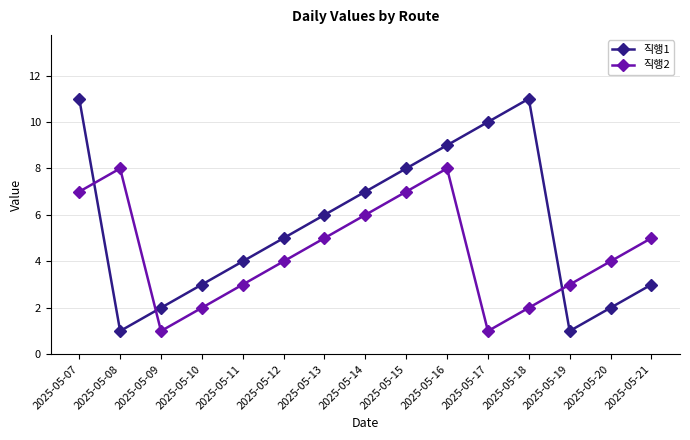

How many data points does each series have?

15